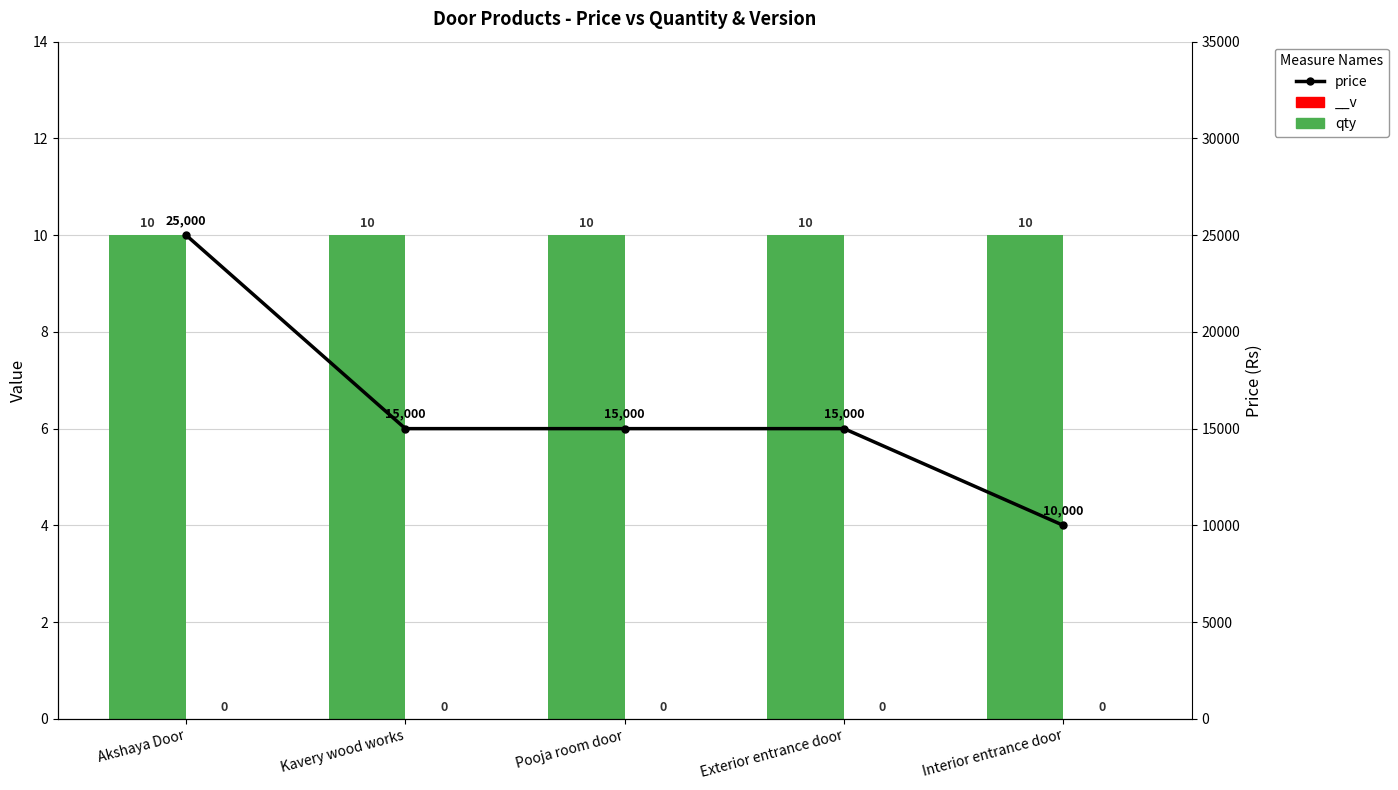

Reading right to left, extract all data points from this chart.

qty: Interior entrance door=10	Exterior entrance door=10	Pooja room door=10	Kavery wood works=10	Akshaya Door=10
price: Interior entrance door=10000	Exterior entrance door=15000	Pooja room door=15000	Kavery wood works=15000	Akshaya Door=25000